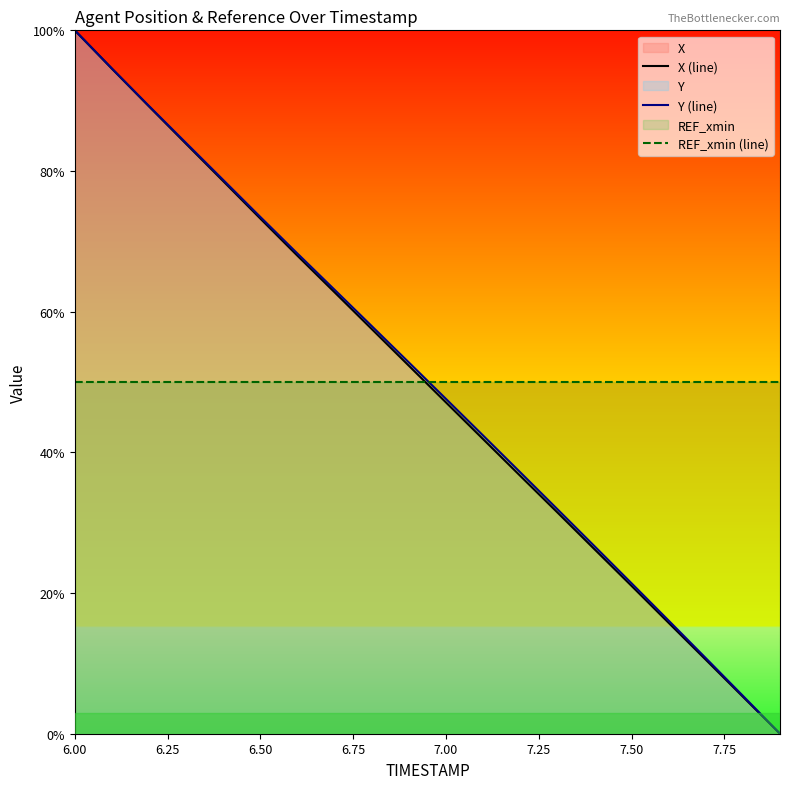

What is the maximum value shown in the chart?

100.0